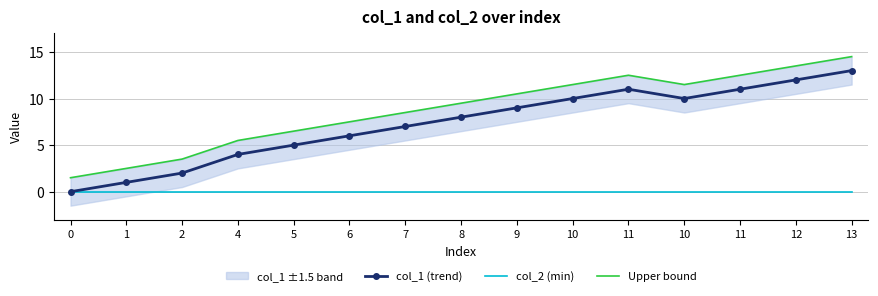

Which series has the largest range (max minus min)?

col_1 (trend)